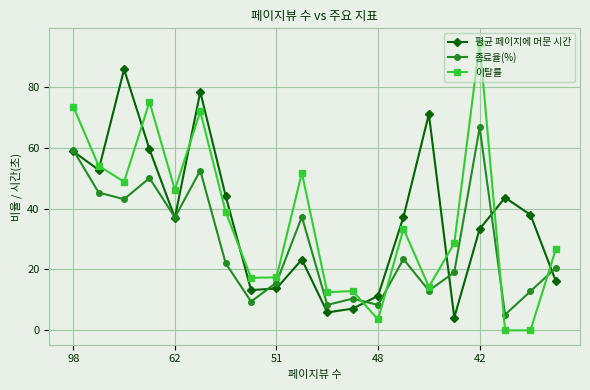

Which series has the largest range (max minus min)?

이탈률